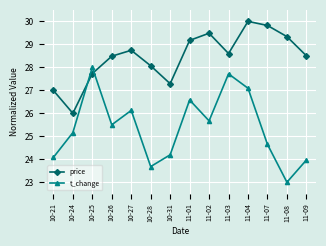

What is the total value across all series at 10-27?

54.9